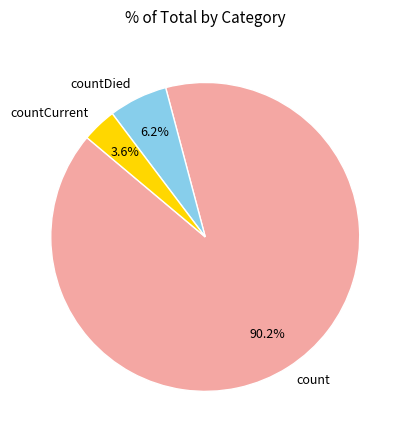

Does count account for over 50% of the chart?

Yes